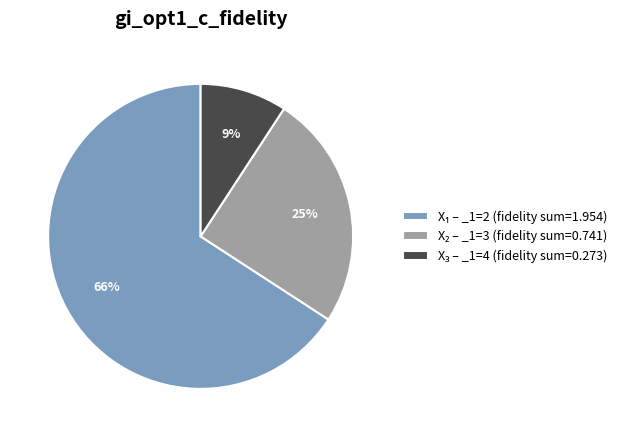

Is there a majority slice in this chart?

Yes